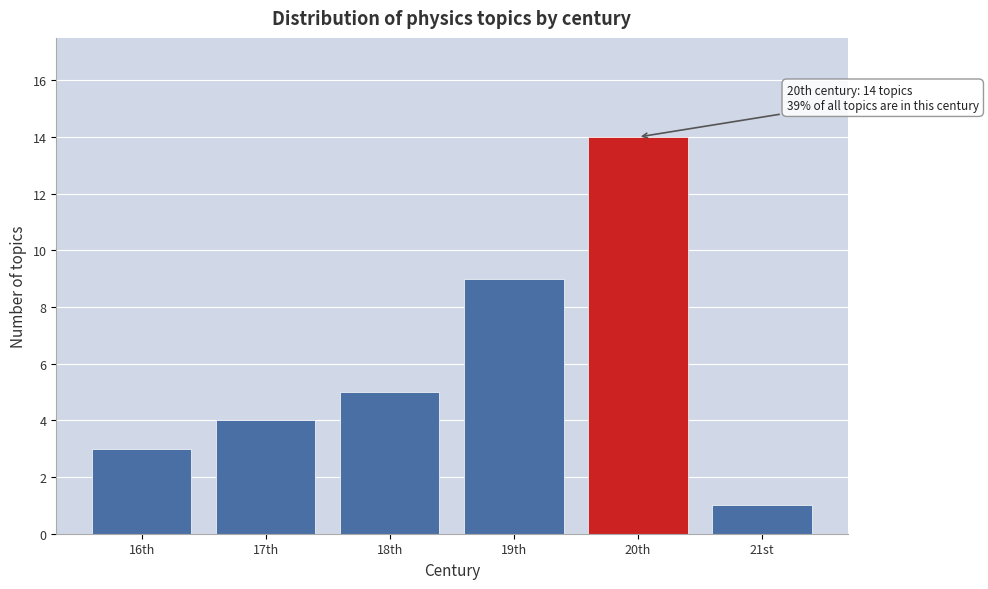

Reading left to right, transcribe all the data shown in this chart.

3	4	5	9	14	1